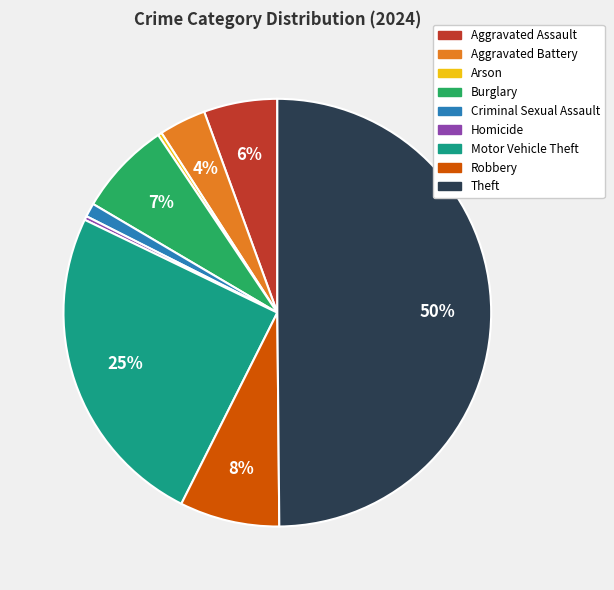

Is the sum of Burglary and Arson greater than half?

No